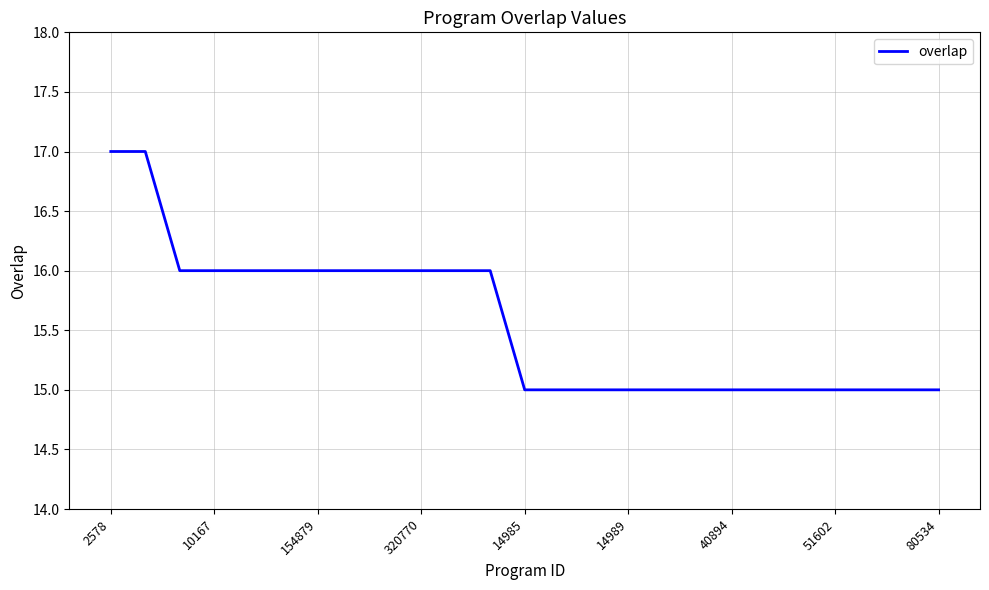

What is the minimum value shown in the chart?

15